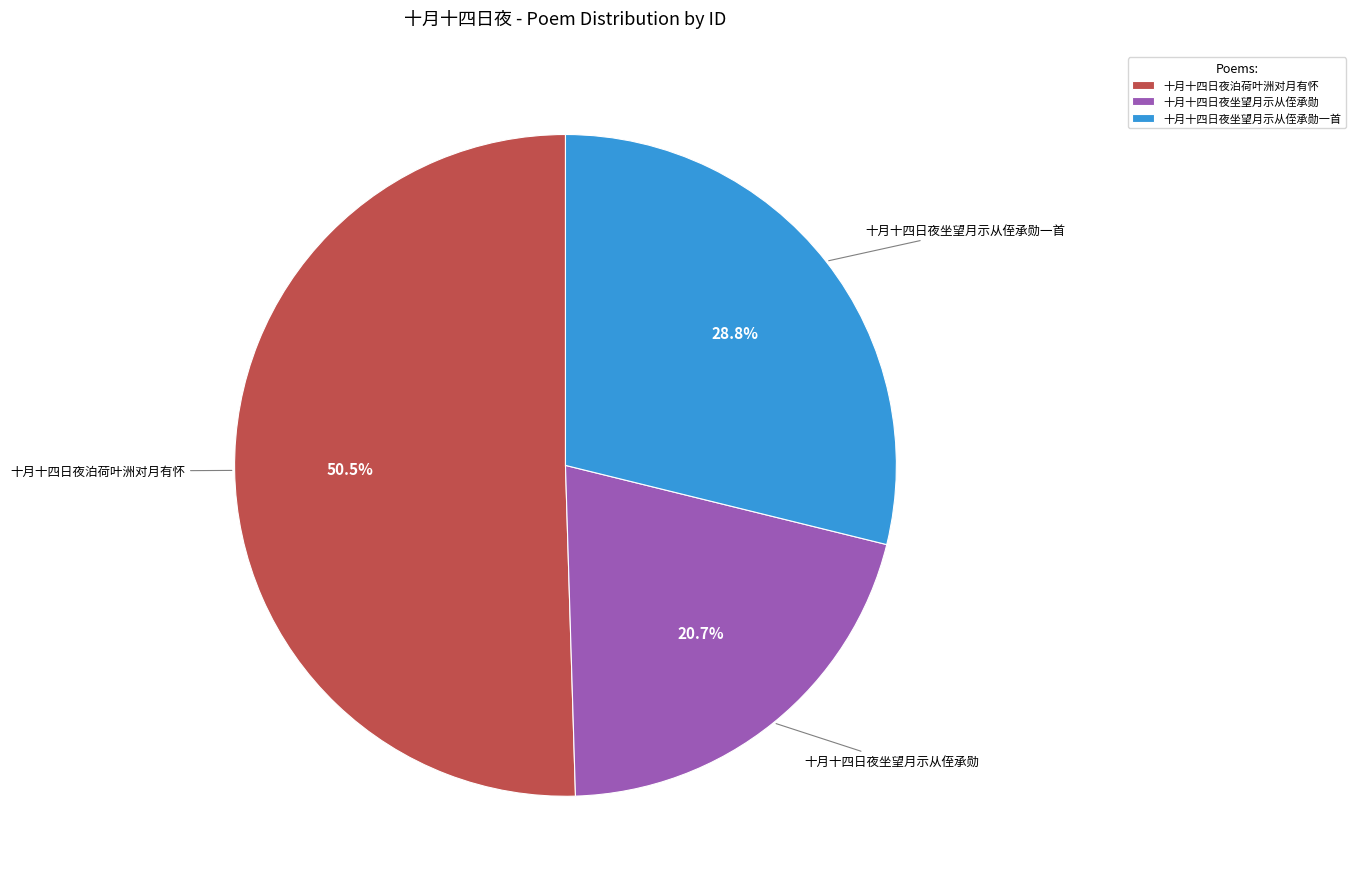

Does 十月十四日夜泊荷叶洲对月有怀 account for over 50% of the chart?

Yes